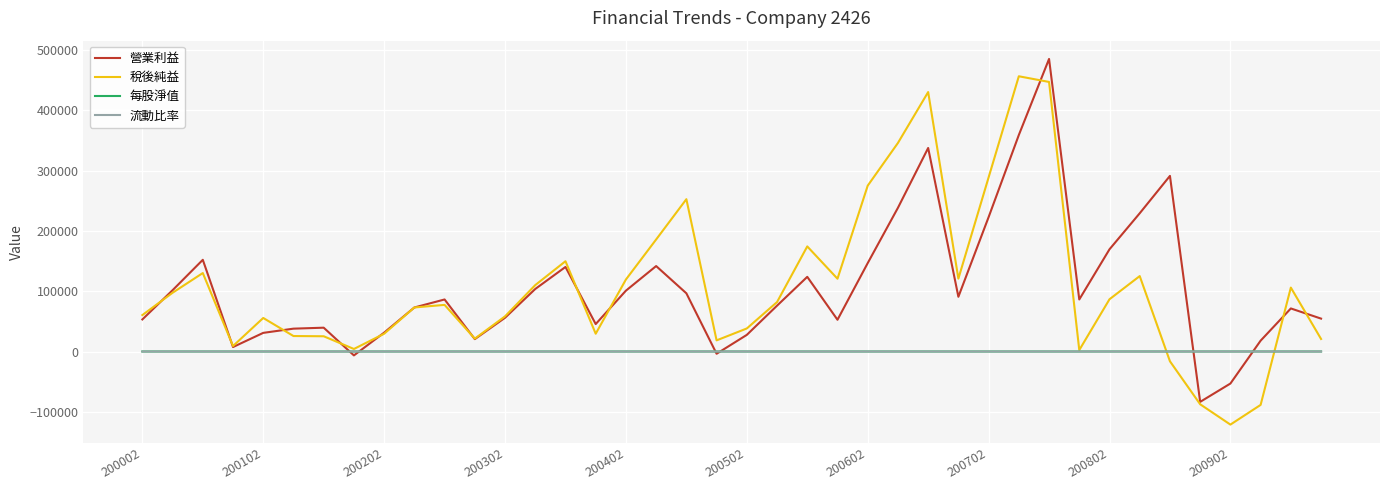

What is the smallest value displayed?

-121187.0